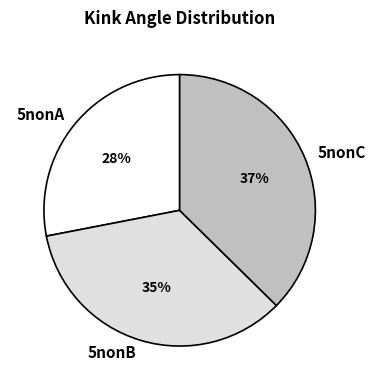

Which slice is the largest?

5nonC